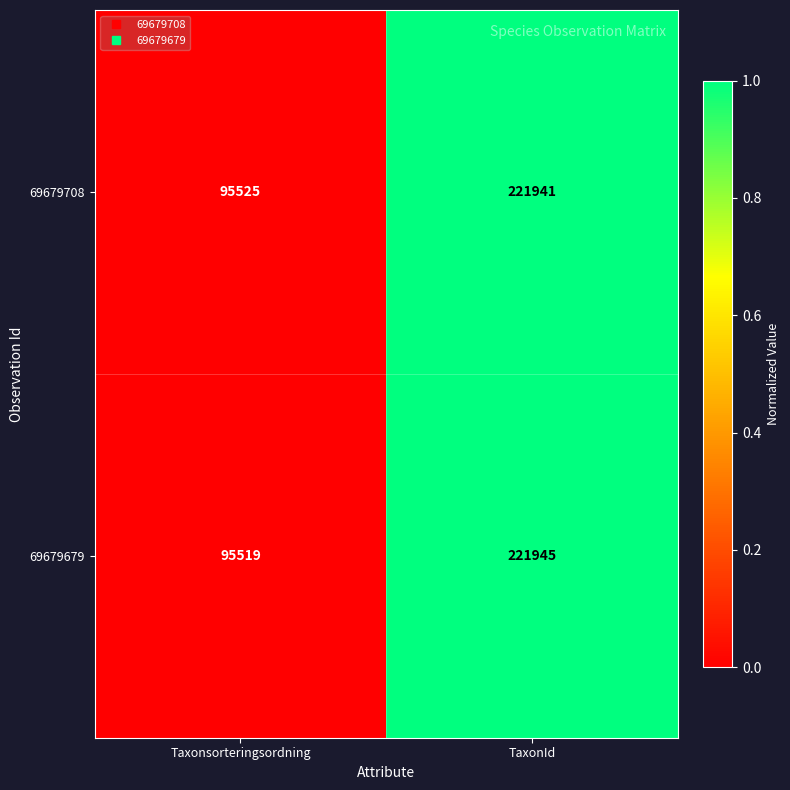

At which label is 69679708 closest to 158733?

Taxonsorteringsordning